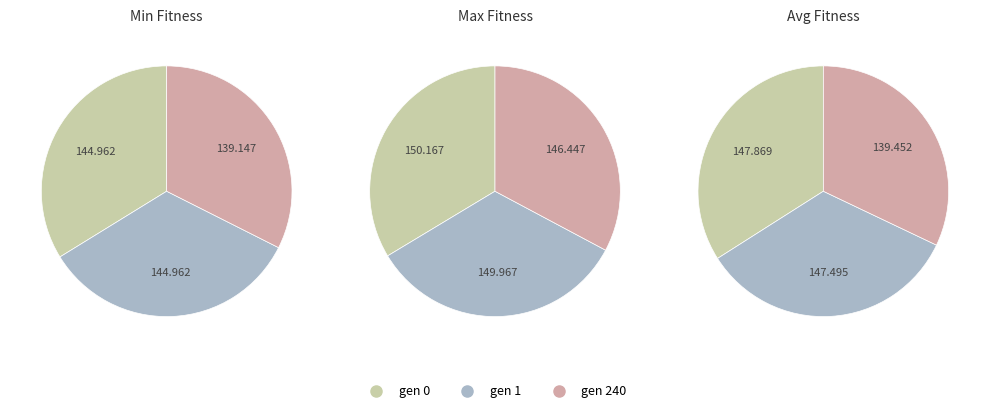

How many segments does this pie chart have?

3